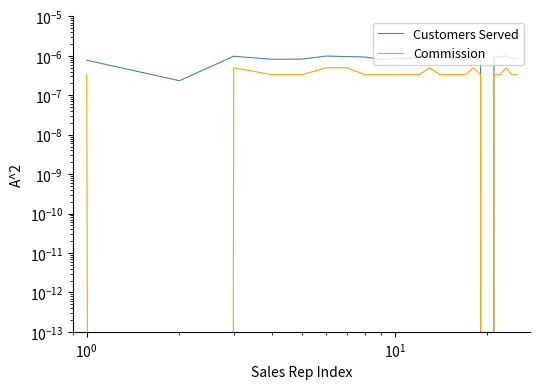

In Customers Served, how many points are higher than both neighbors (excluding endpoints)?

6